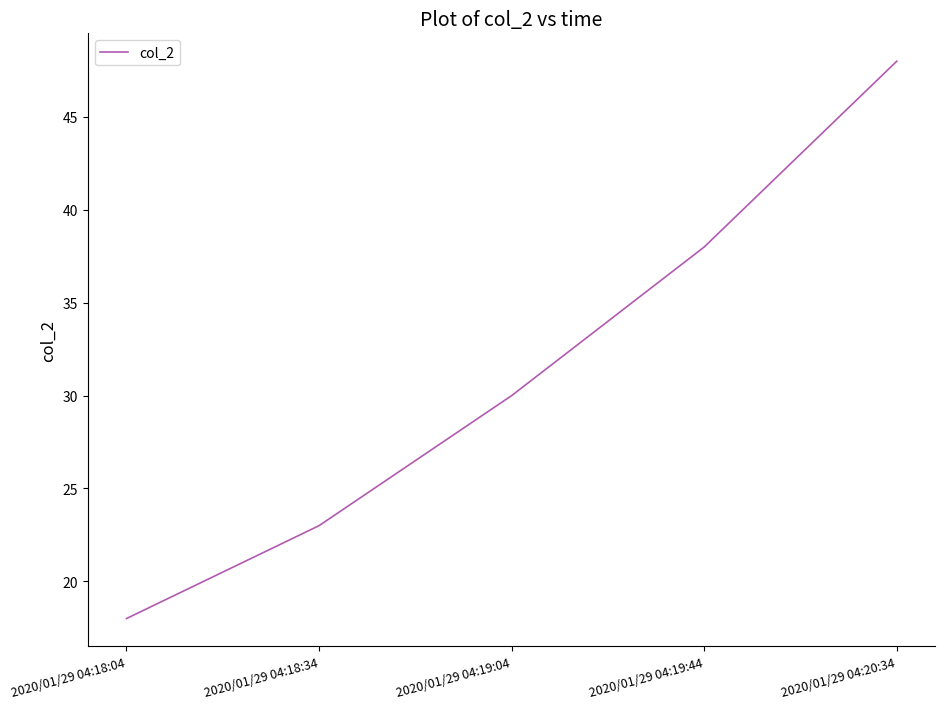

What is the ratio of the value at 2020/01/29 04:18:34 to the value at 2020/01/29 04:20:34?

0.5